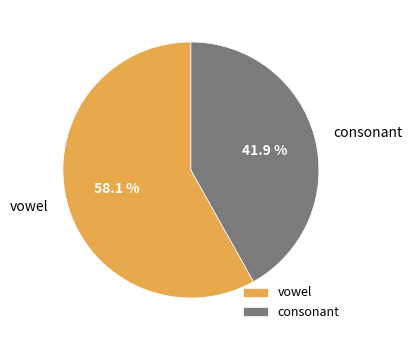

To the nearest percent, what is the difference between the largest and smallest slice percentages?

16%